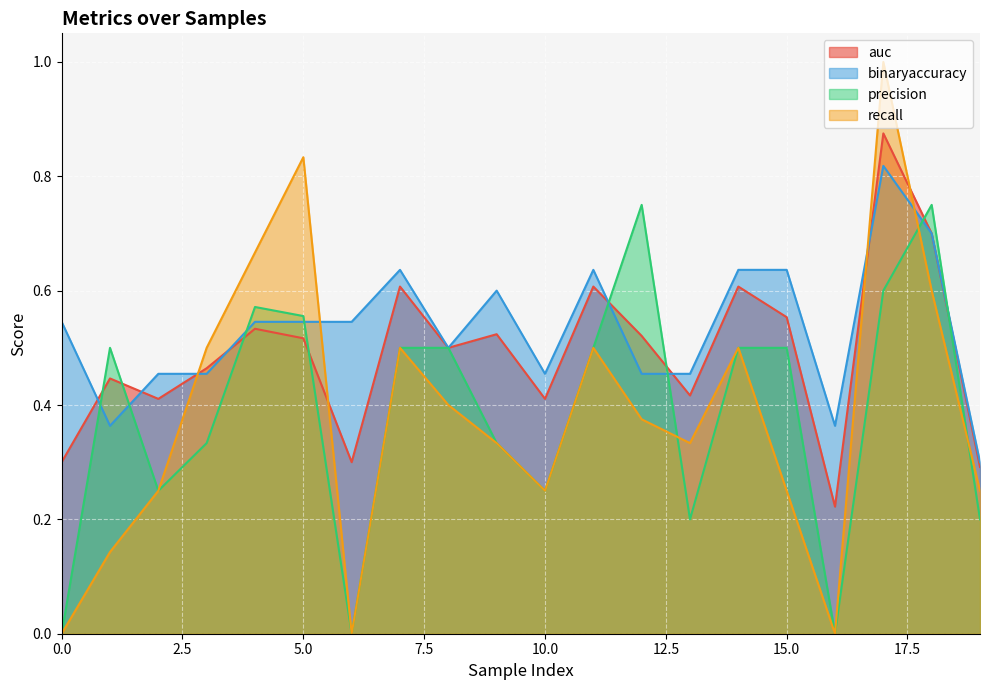

What is the sum of all precision values?

7.8